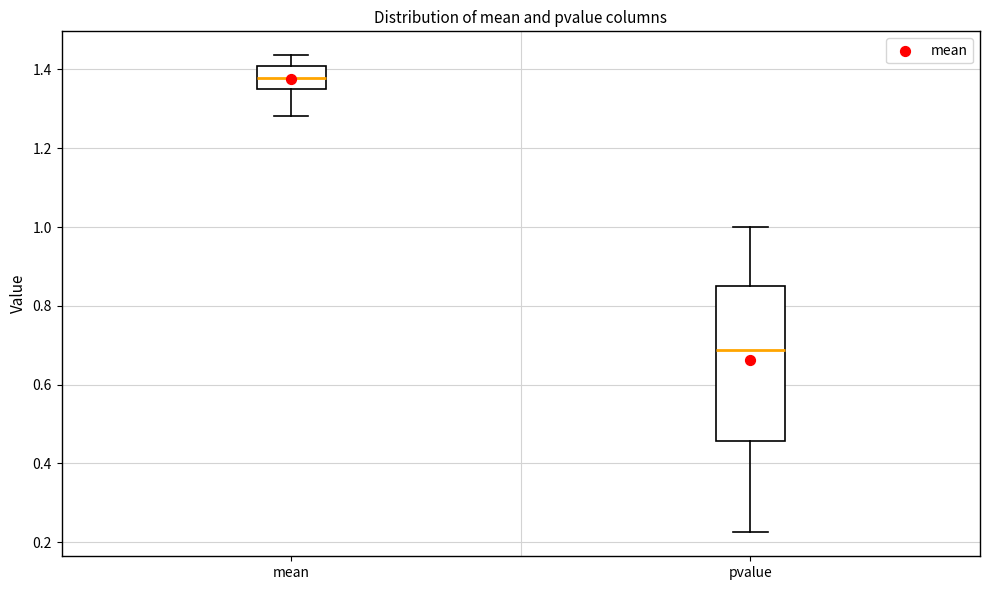

Reading left to right, read every box against the y-axis: the position of its median line, the range the box covers, and the ends of its whiskers. The values are not printed on the chart, so give them approximately, as read against the axis.

mean: median 1.38, box 1.34 to 1.40, whiskers 1.28 to 1.44
pvalue: median 0.68, box 0.46 to 0.86, whiskers 0.22 to 1.00